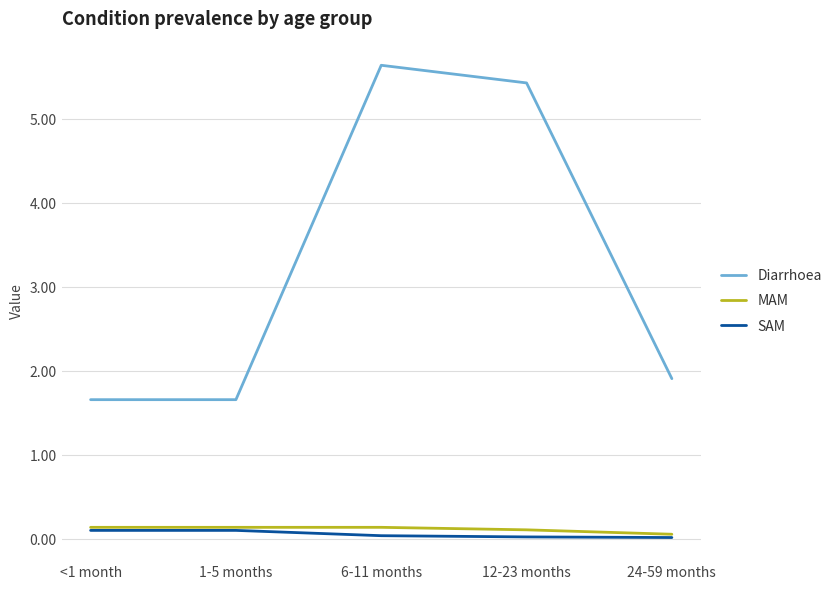

Which category has the highest value across all series?

6-11 months